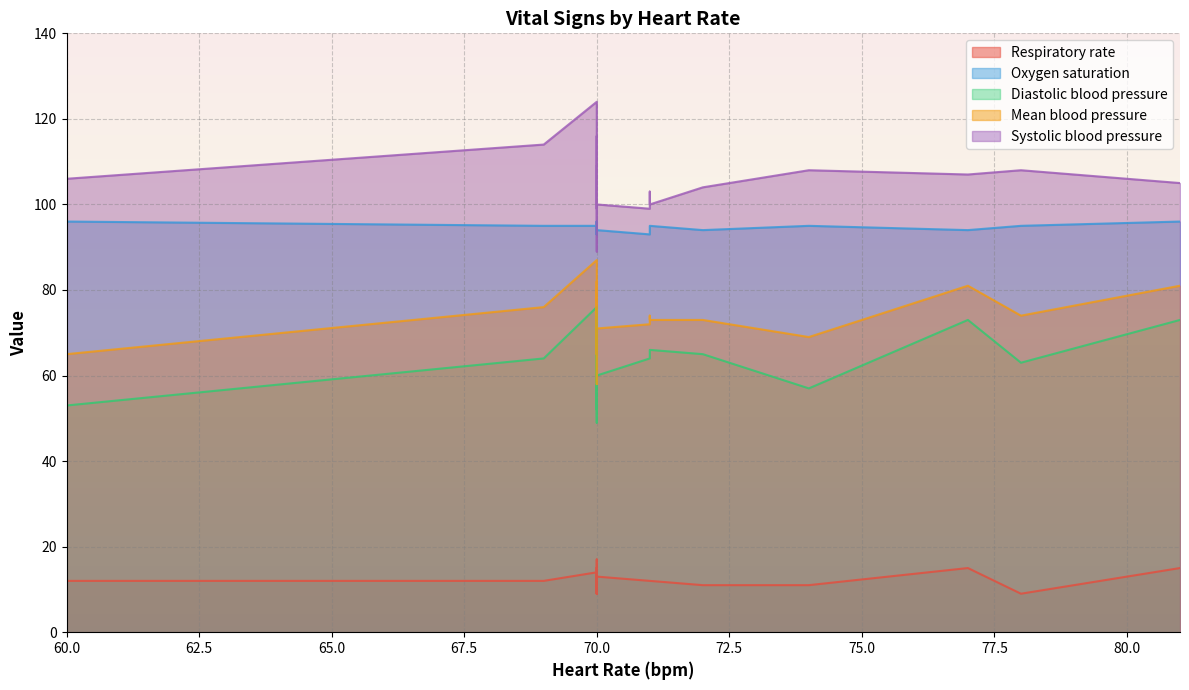

Does the chart display data point markers on the line(s)?

No